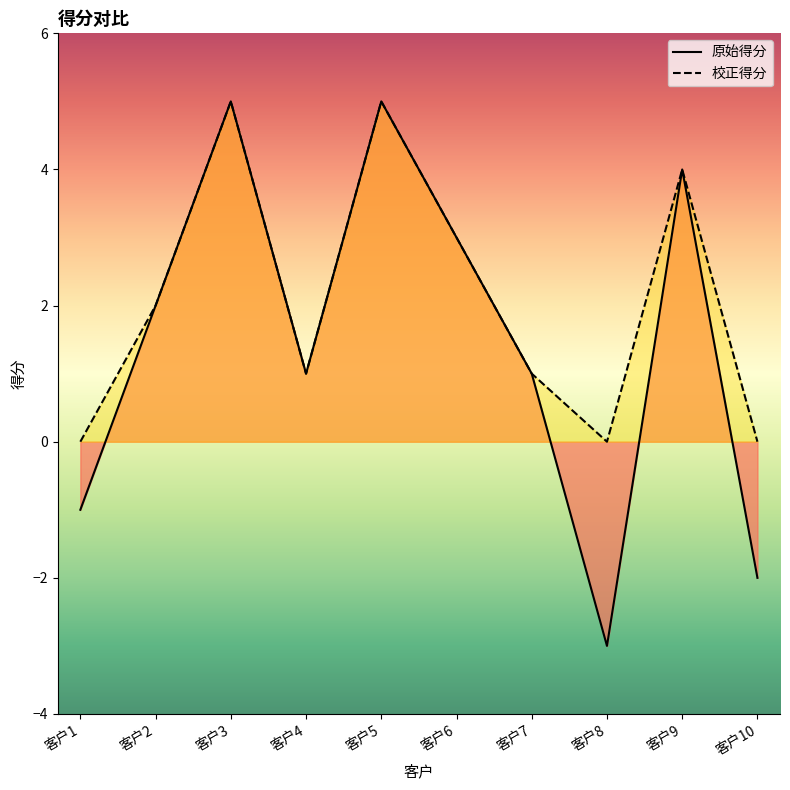

At which label is 原始得分 closest to 1?

客户4